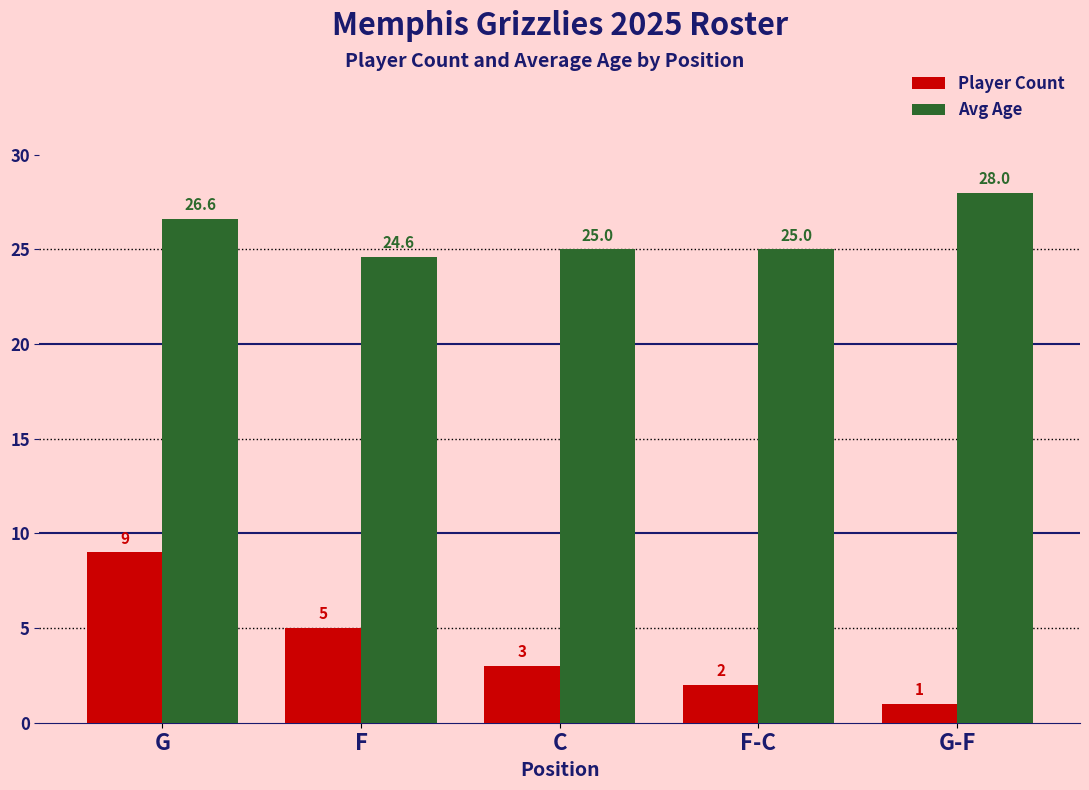

What position from the left is G?

1